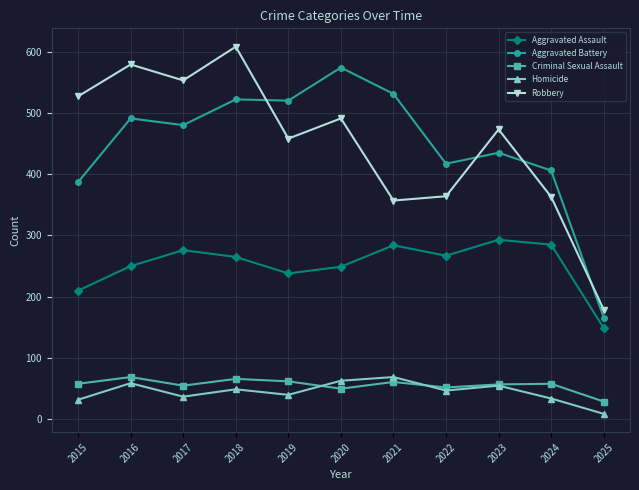

What is the value of the Criminal Sexual Assault point at the 9th from the left?

57